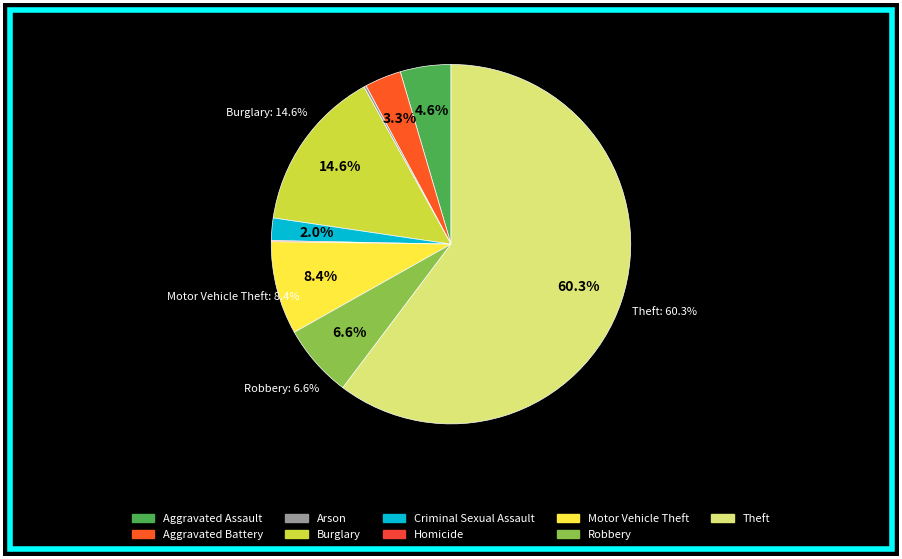

To the nearest percent, what is the combined percentage of Robbery and Motor Vehicle Theft?

15%